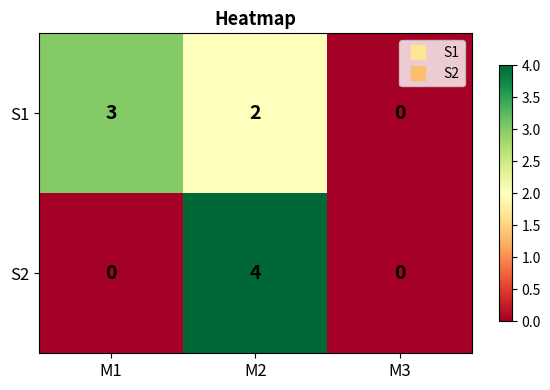

Where does the S1 series first go above 2?

M1